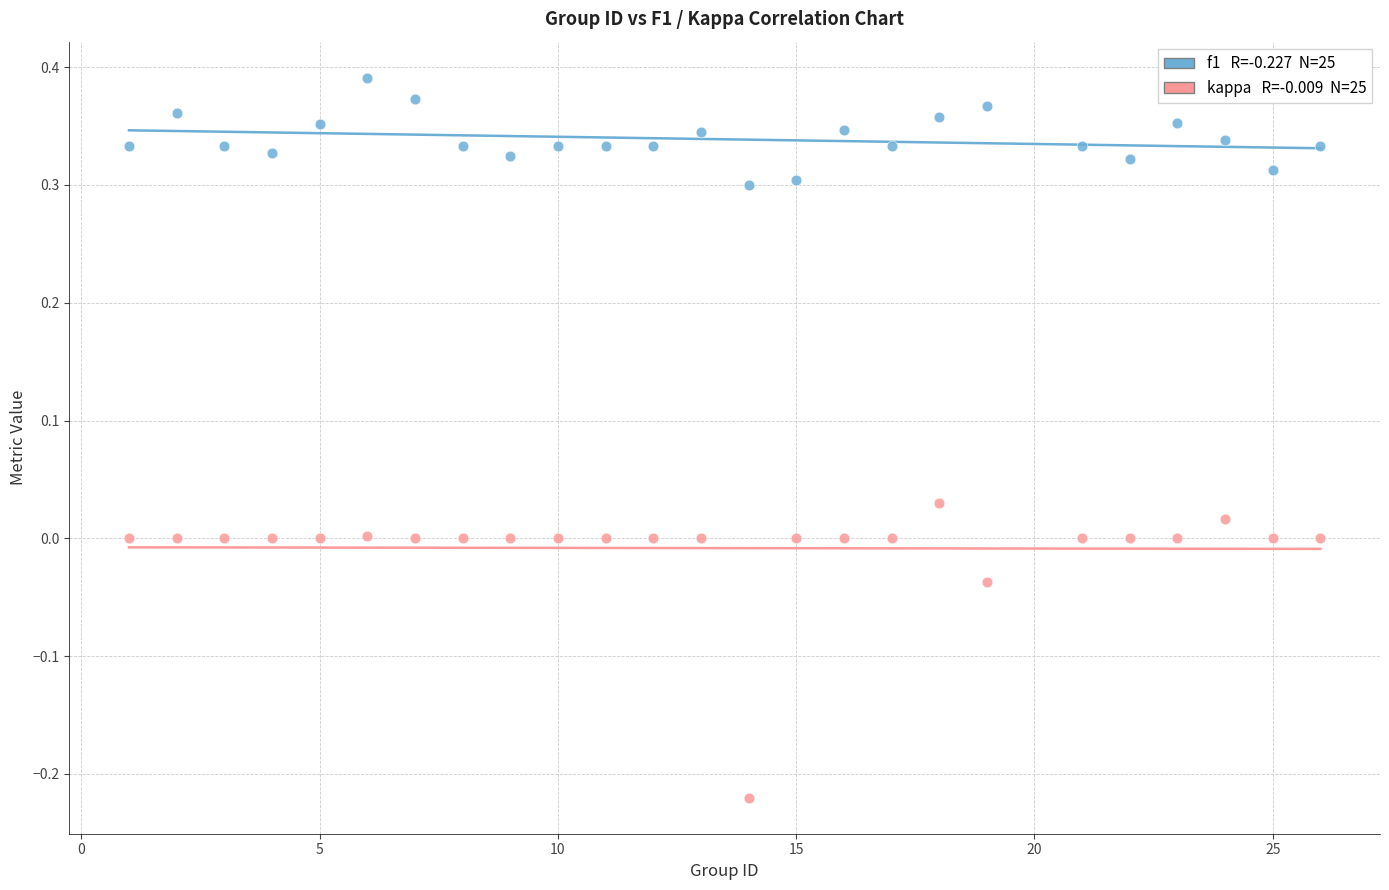

Across all data points, what is the range of X values (max minus min)?

25.0